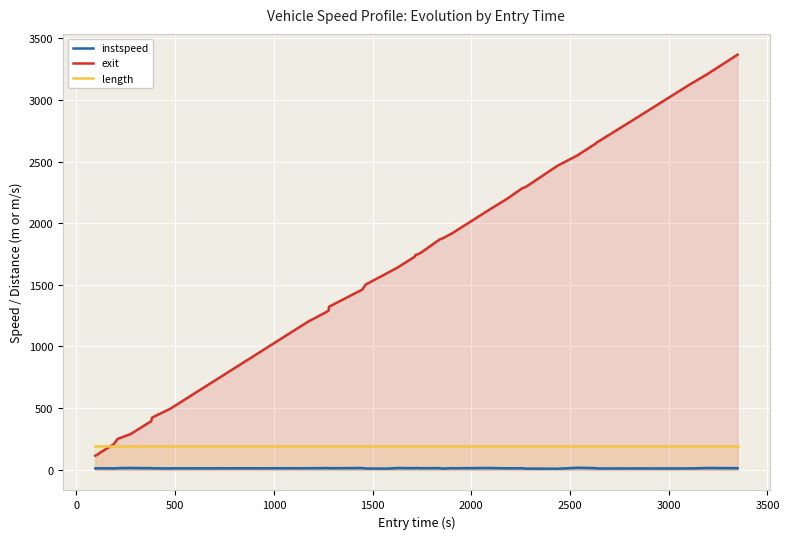

Does the chart display data point markers on the line(s)?

No